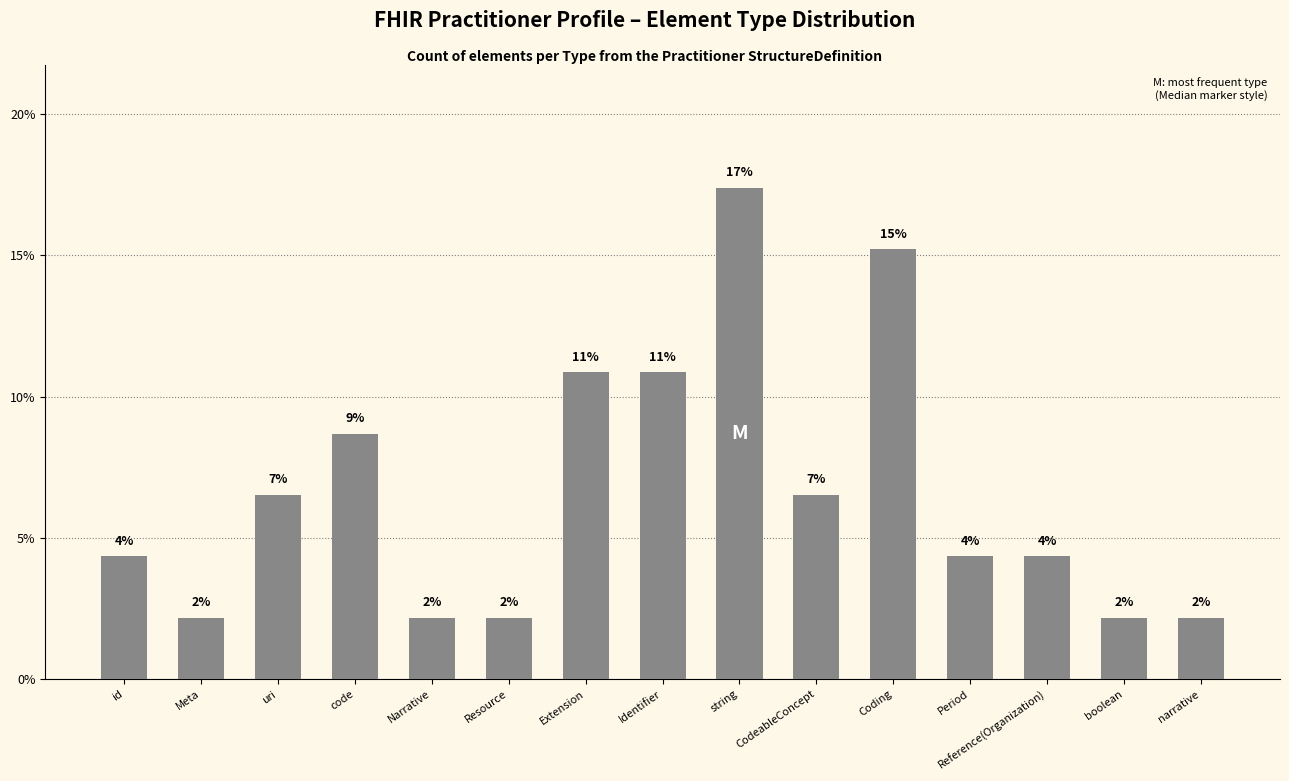

How many bars are there in total?

15